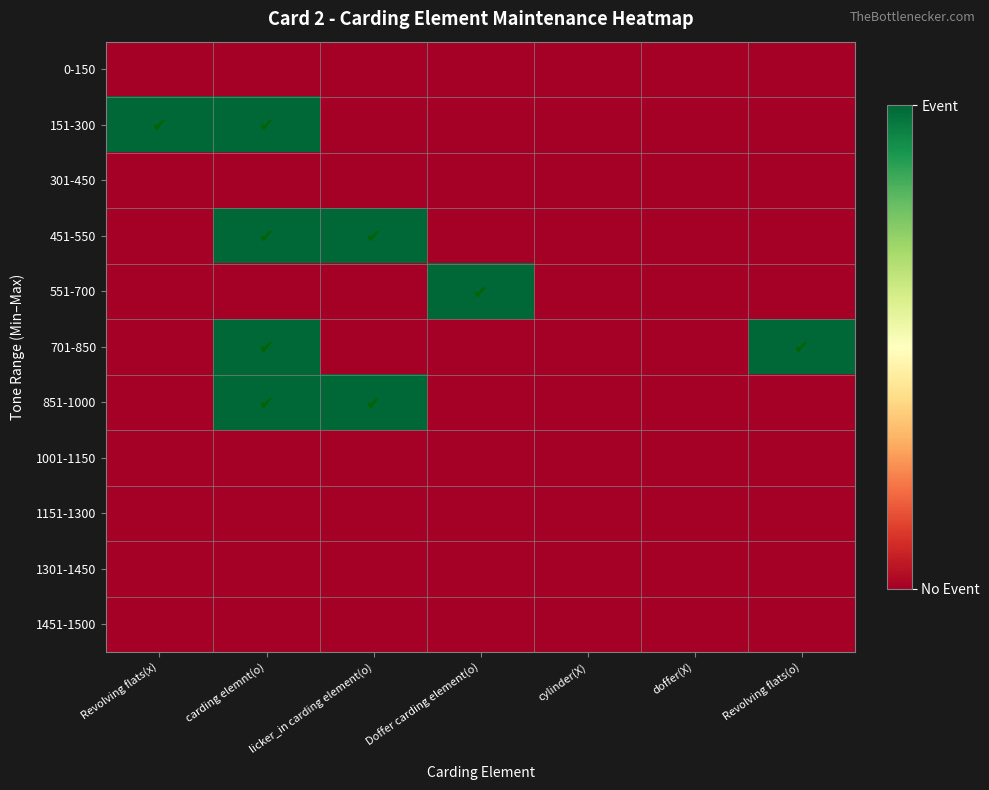

Reading left to right, what are all the values shown in this chart?

0-150: Revolving flats(x)=0	carding elemnt(o)=0	licker_in carding element(o)=0	Doffer carding element(o)=0	cylinder(X)=0	doffer(X)=0	Revolving flats(o)=0
151-300: Revolving flats(x)=1	carding elemnt(o)=1	licker_in carding element(o)=0	Doffer carding element(o)=0	cylinder(X)=0	doffer(X)=0	Revolving flats(o)=0
301-450: Revolving flats(x)=0	carding elemnt(o)=0	licker_in carding element(o)=0	Doffer carding element(o)=0	cylinder(X)=0	doffer(X)=0	Revolving flats(o)=0
451-550: Revolving flats(x)=0	carding elemnt(o)=1	licker_in carding element(o)=1	Doffer carding element(o)=0	cylinder(X)=0	doffer(X)=0	Revolving flats(o)=0
551-700: Revolving flats(x)=0	carding elemnt(o)=0	licker_in carding element(o)=0	Doffer carding element(o)=1	cylinder(X)=0	doffer(X)=0	Revolving flats(o)=0
701-850: Revolving flats(x)=0	carding elemnt(o)=1	licker_in carding element(o)=0	Doffer carding element(o)=0	cylinder(X)=0	doffer(X)=0	Revolving flats(o)=1
851-1000: Revolving flats(x)=0	carding elemnt(o)=1	licker_in carding element(o)=1	Doffer carding element(o)=0	cylinder(X)=0	doffer(X)=0	Revolving flats(o)=0
1001-1150: Revolving flats(x)=0	carding elemnt(o)=0	licker_in carding element(o)=0	Doffer carding element(o)=0	cylinder(X)=0	doffer(X)=0	Revolving flats(o)=0
1151-1300: Revolving flats(x)=0	carding elemnt(o)=0	licker_in carding element(o)=0	Doffer carding element(o)=0	cylinder(X)=0	doffer(X)=0	Revolving flats(o)=0
1301-1450: Revolving flats(x)=0	carding elemnt(o)=0	licker_in carding element(o)=0	Doffer carding element(o)=0	cylinder(X)=0	doffer(X)=0	Revolving flats(o)=0
1451-1500: Revolving flats(x)=0	carding elemnt(o)=0	licker_in carding element(o)=0	Doffer carding element(o)=0	cylinder(X)=0	doffer(X)=0	Revolving flats(o)=0